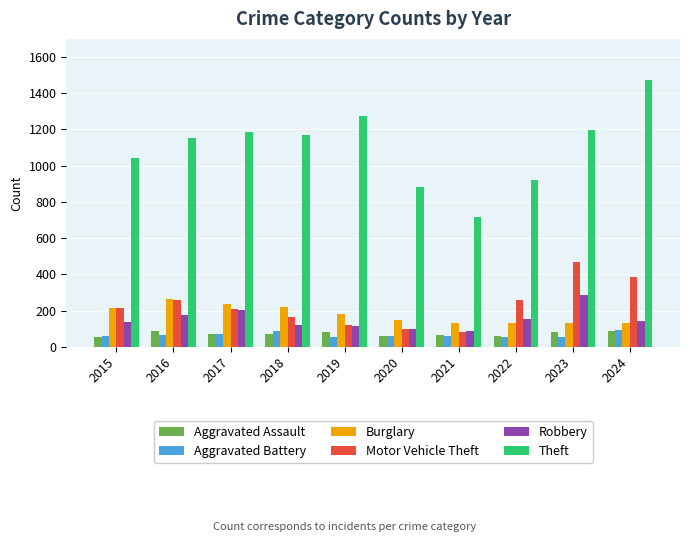

What is the total value across all series at 2024?

2316